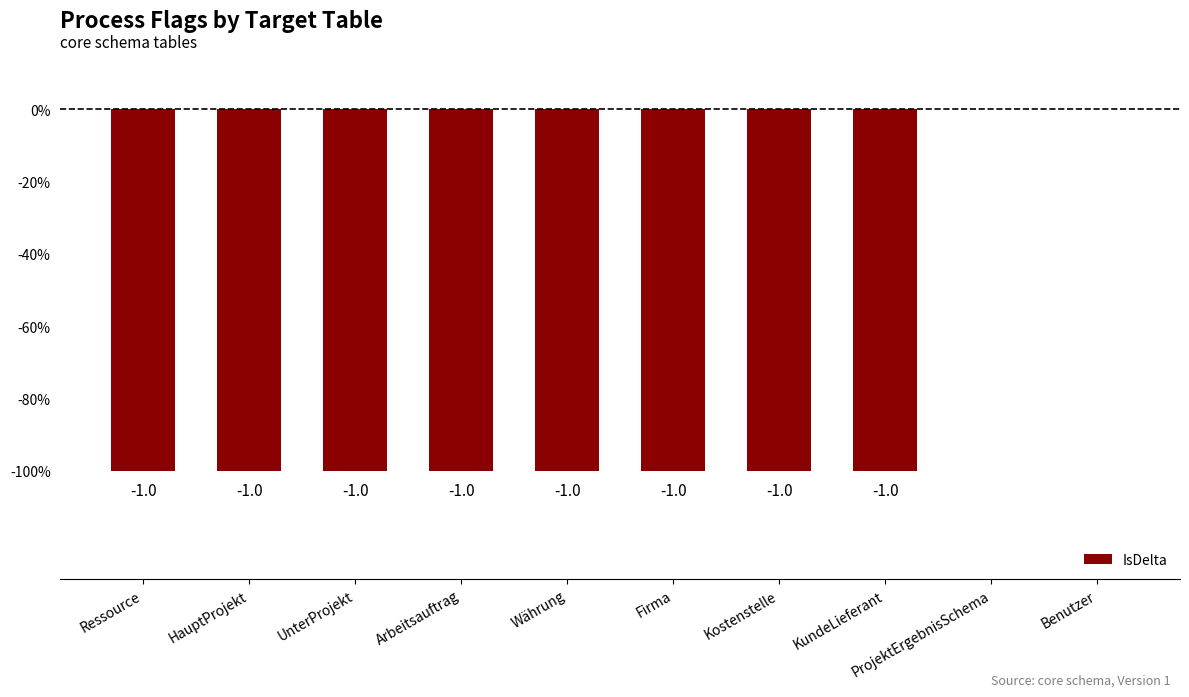

How many negative values are there?

8